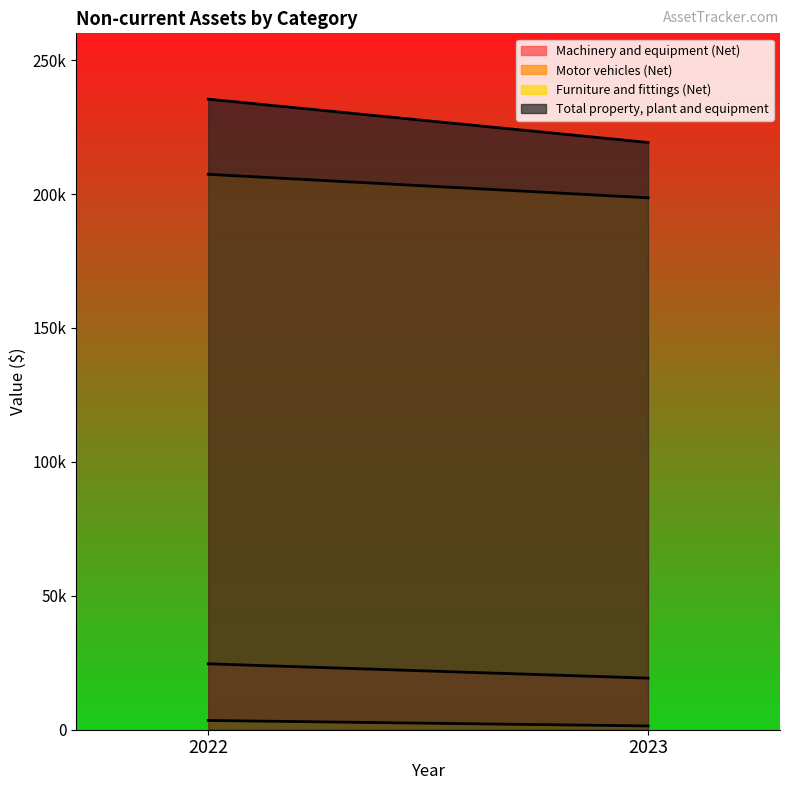

Which series changed the most between 2022 and 2023?

Total property, plant and equipment